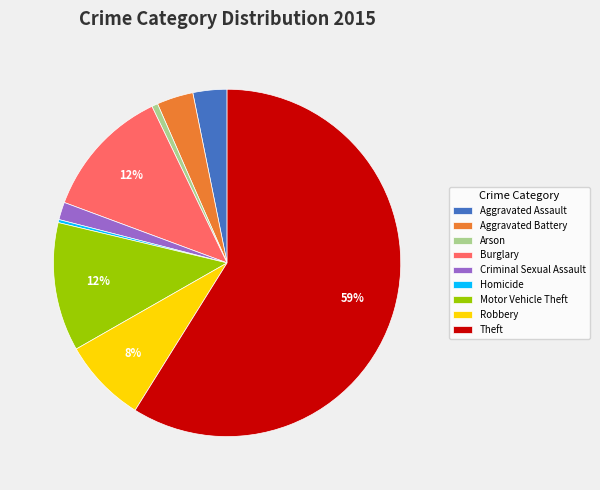

Is it true that Homicide is 9% of the pie?

False